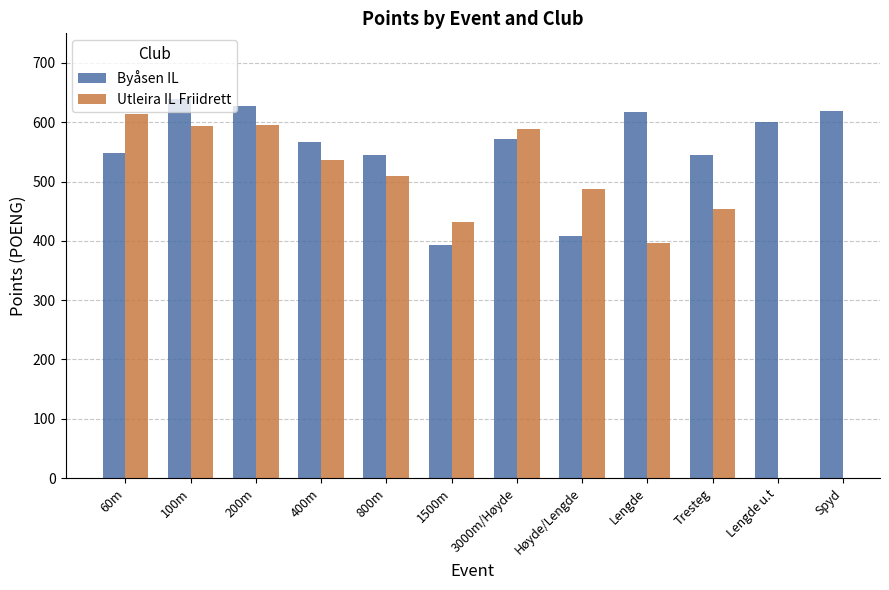

Does the chart contain stacked bars?

No